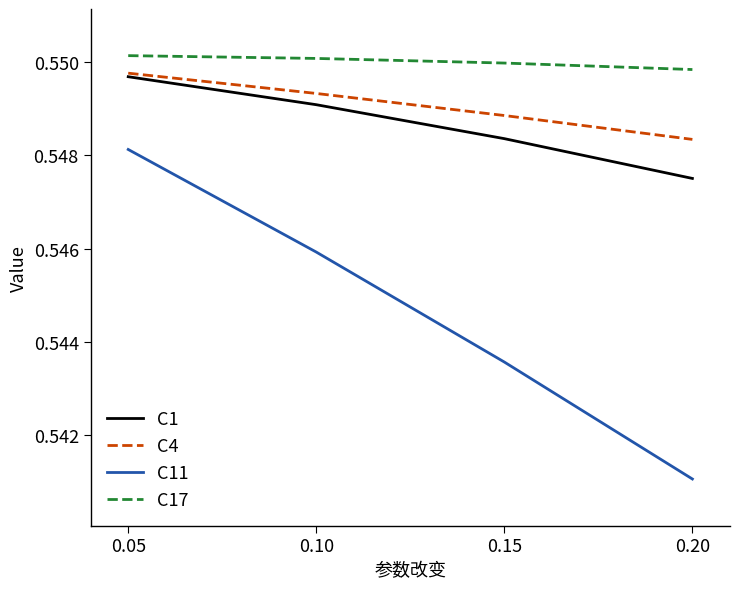

The C17 series shows 0.8 at 0.20. True or false?

False